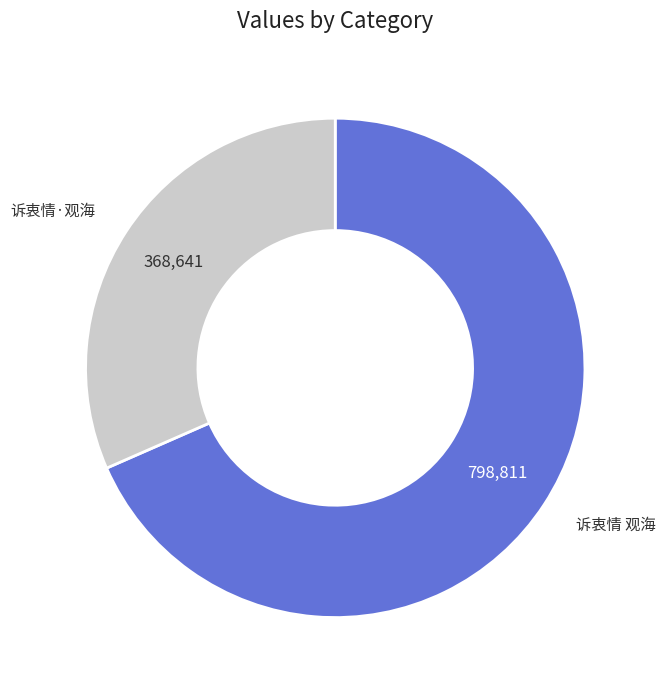

What is the majority slice?

诉衷情 观海